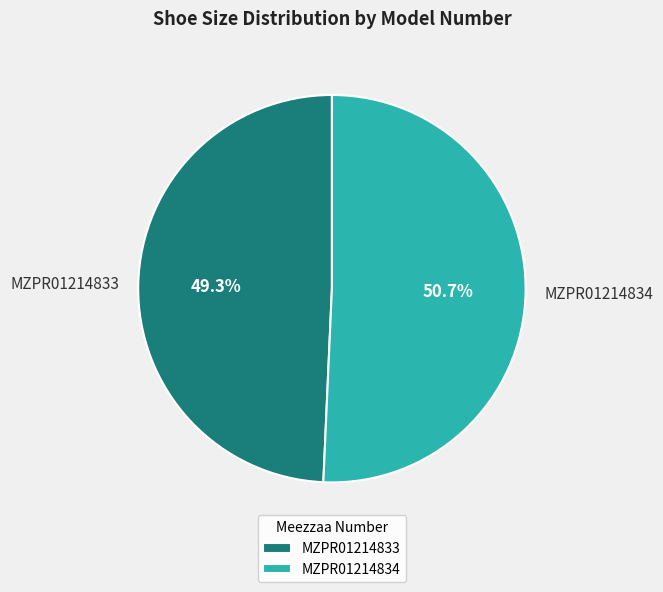

Which slice is the largest?

MZPR01214834